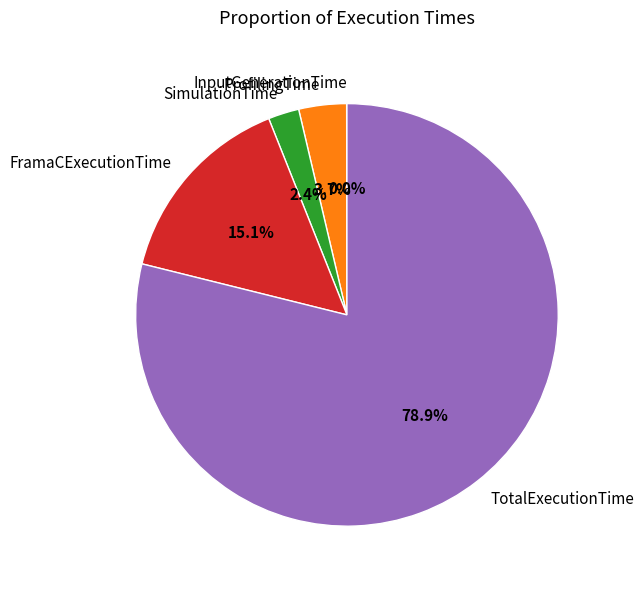

What is the largest slice in the pie chart?

TotalExecutionTime